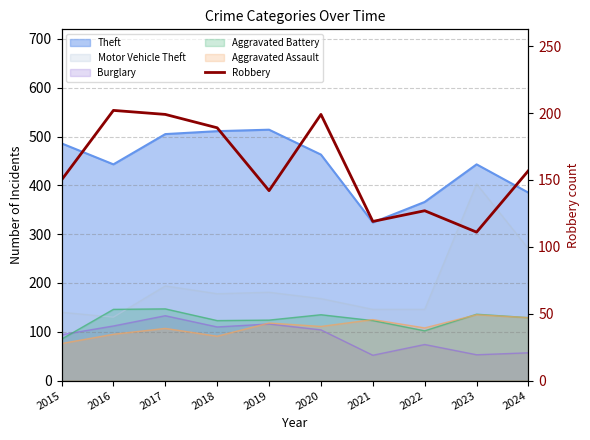

Does the chart display data point markers on the line(s)?

No